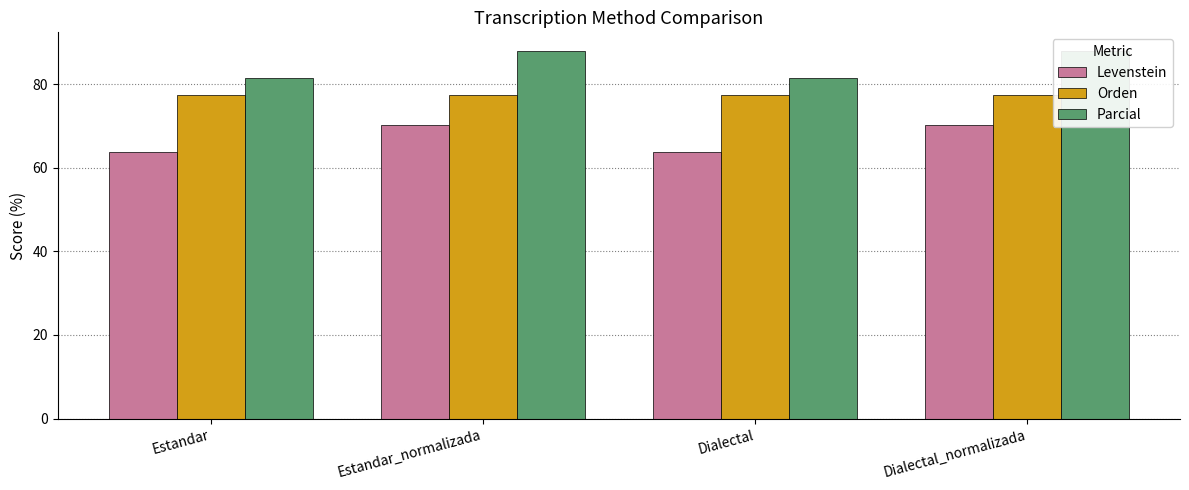

Reading left to right, list all the values displayed in this chart.

Levenstein: Estandar=63.9	Estandar_normalizada=70.3	Dialectal=63.9	Dialectal_normalizada=70.3
Orden: Estandar=77.5	Estandar_normalizada=77.5	Dialectal=77.5	Dialectal_normalizada=77.5
Parcial: Estandar=81.5	Estandar_normalizada=88.0	Dialectal=81.5	Dialectal_normalizada=88.0